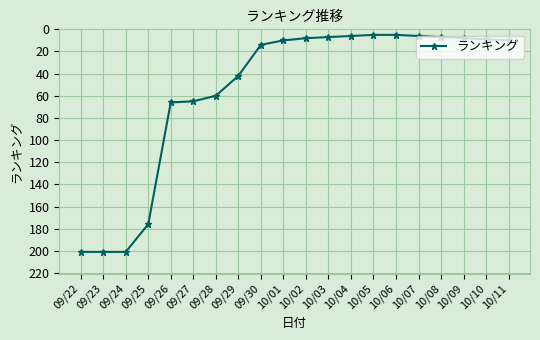

Does the chart display data point markers on the line(s)?

Yes